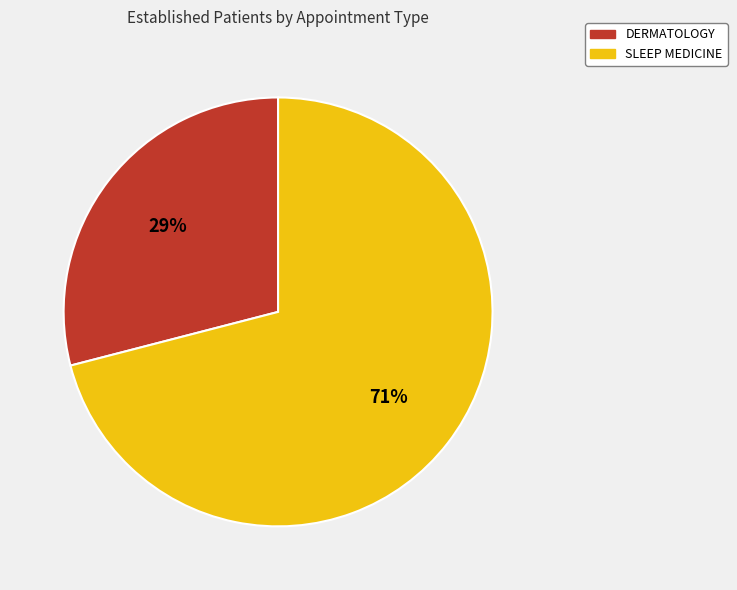

Which has a higher value, DERMATOLOGY or SLEEP MEDICINE?

SLEEP MEDICINE